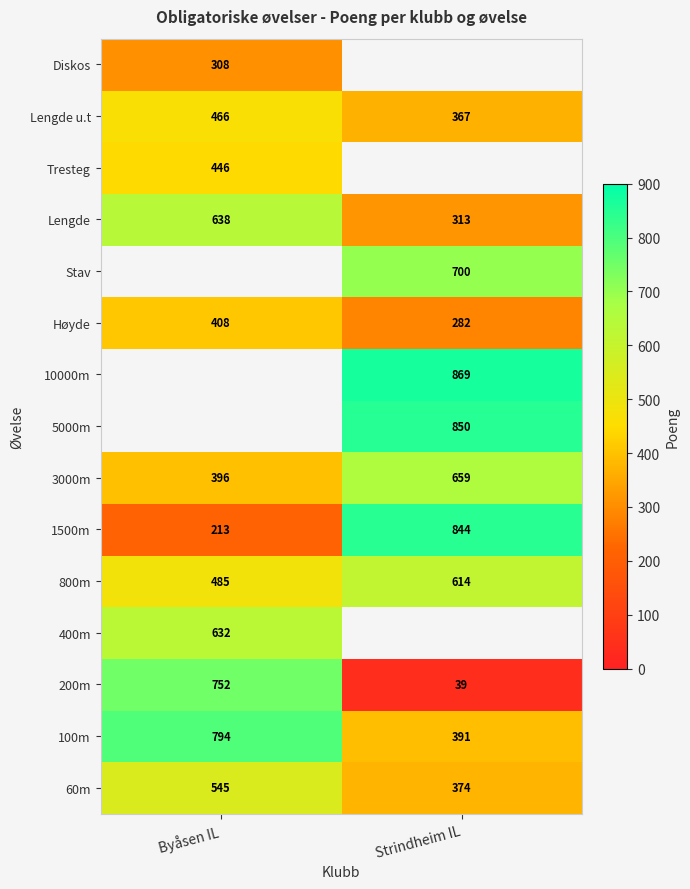

What is the maximum value shown in the chart?

869.0